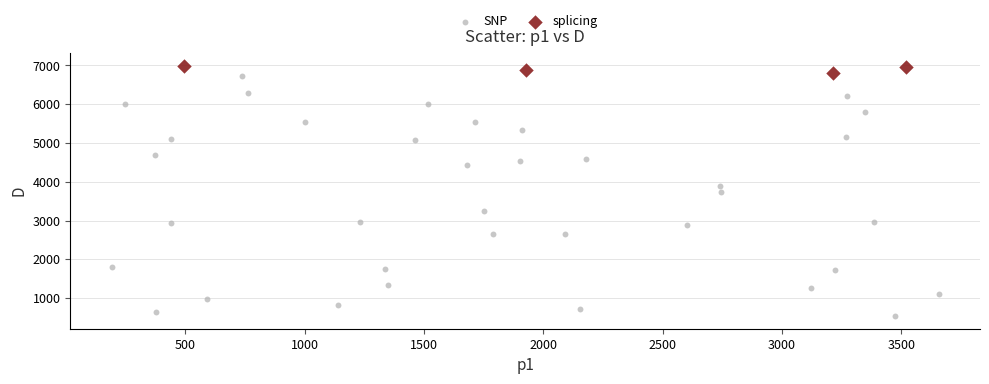

Which series reaches the minimum Y coordinate?

SNP